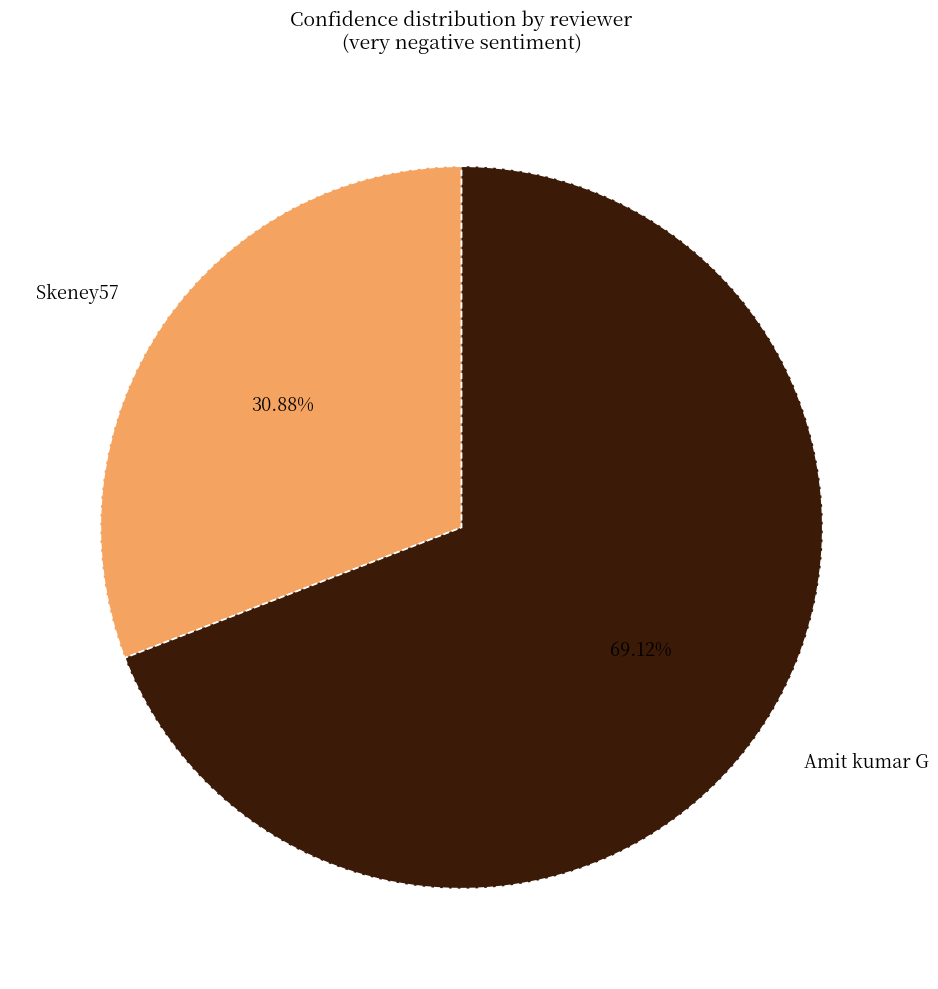

How many slices are in this pie chart?

2